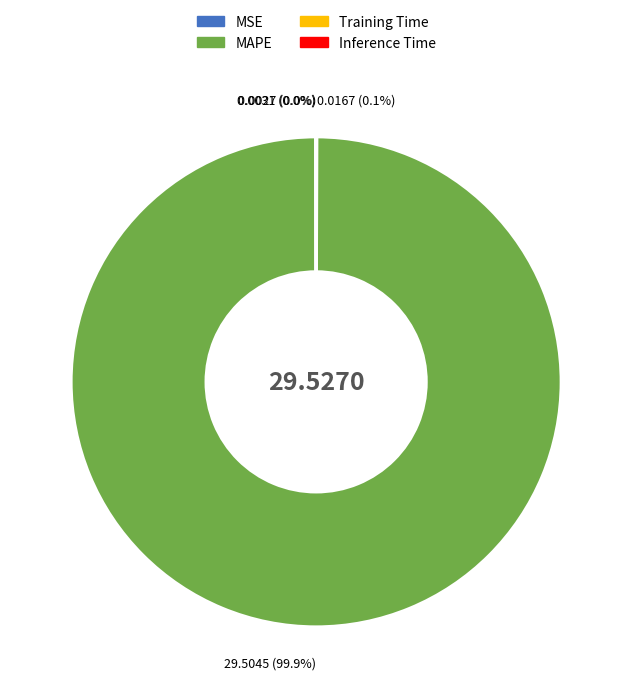

Which category has the biggest portion of the pie?

MAPE